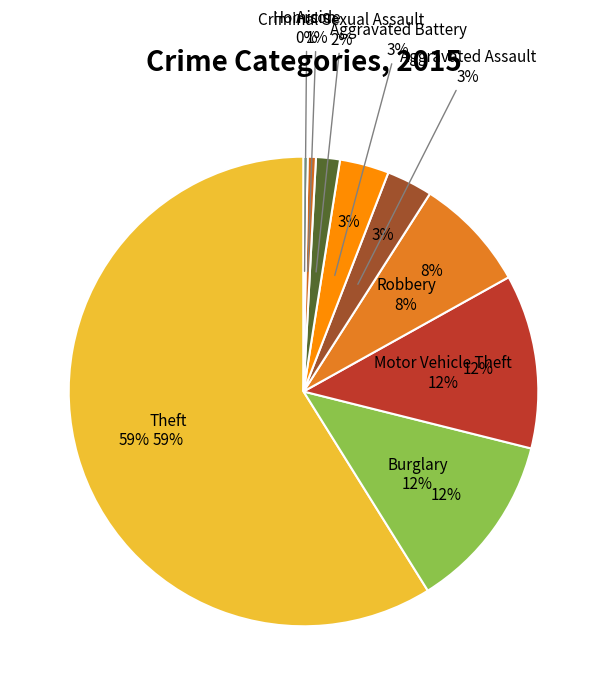

Which slice represents more than half of the pie?

Theft